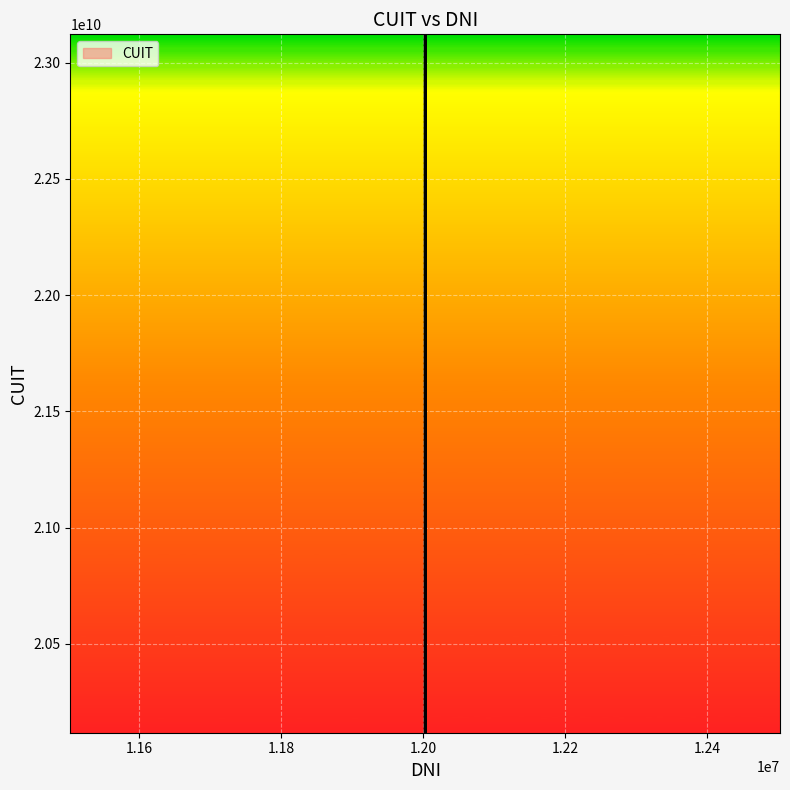

True or false: there are more than 0 points higher than both neighbors.

True